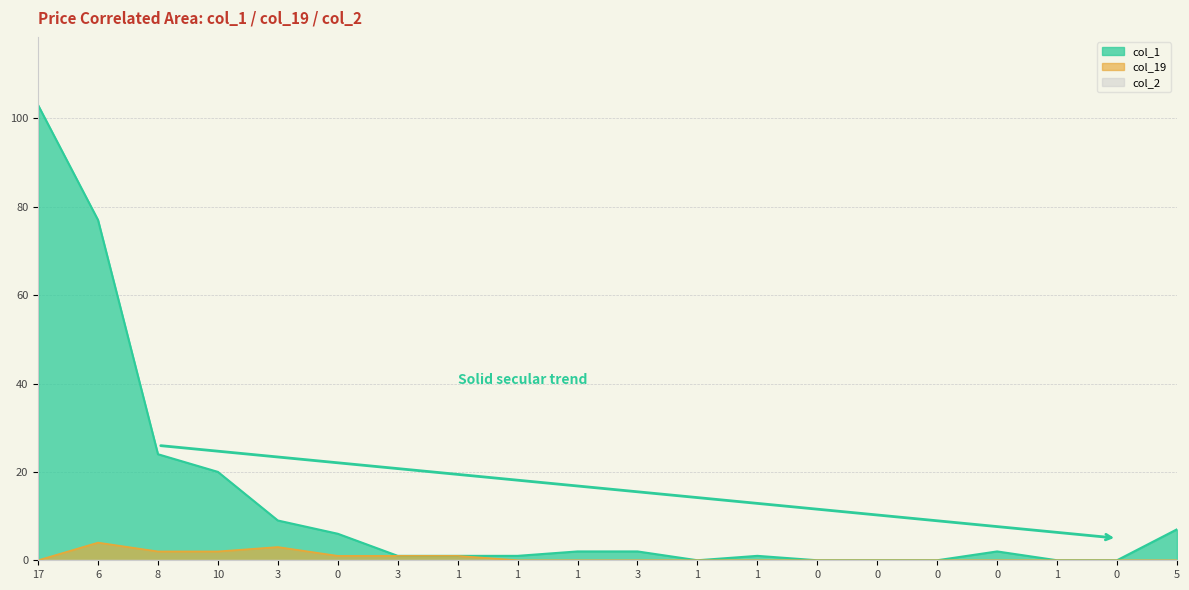

Which has a higher value, 1 or 3?

3